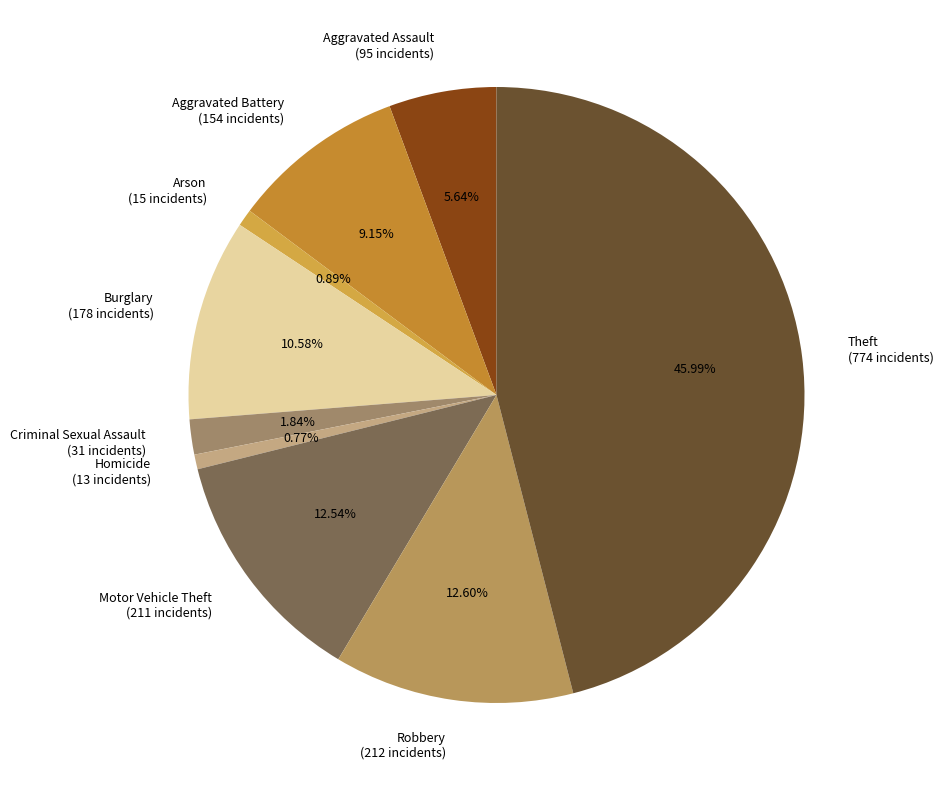

The Arson slice represents 1% of the pie. True or false?

True